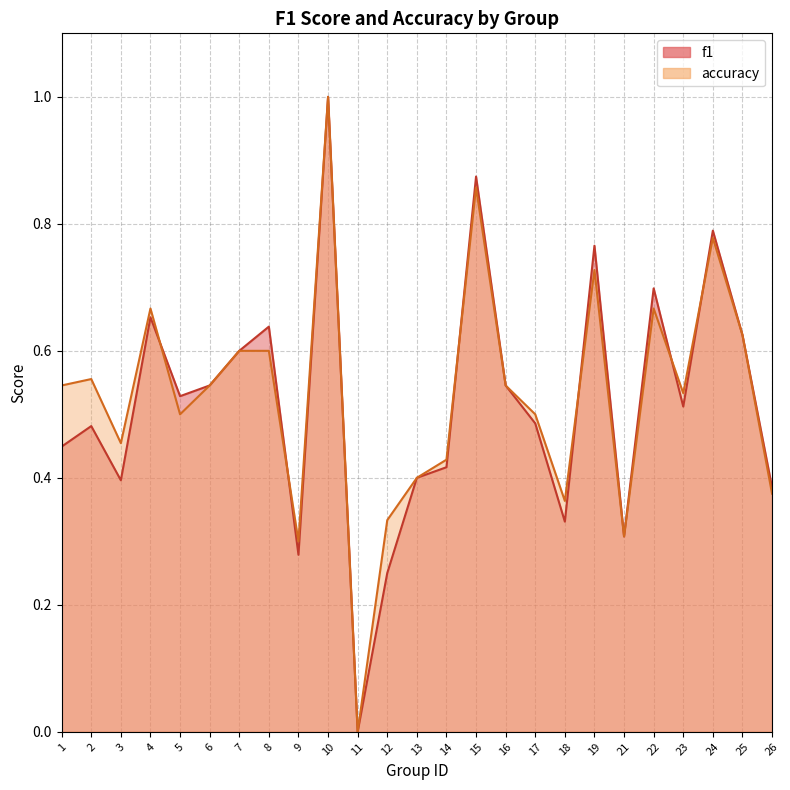

What is the difference between the second highest and minimum values in the accuracy series?

0.9